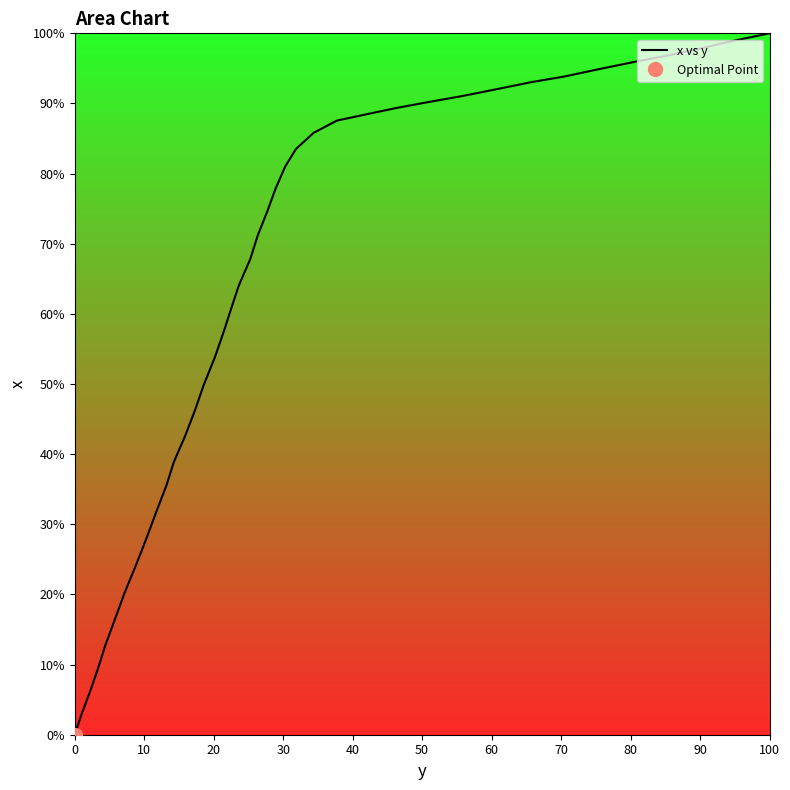

Does the chart have visible grid lines?

No